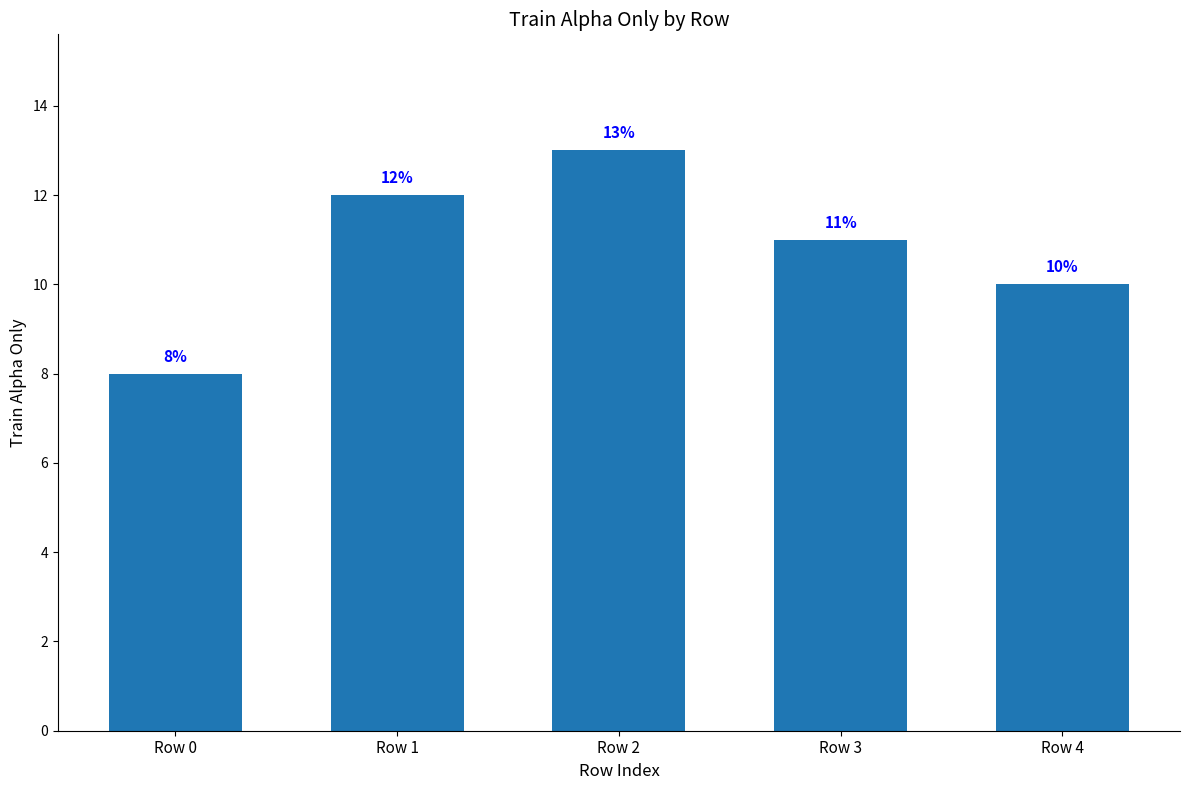

What is the difference between the maximum and minimum values?

5